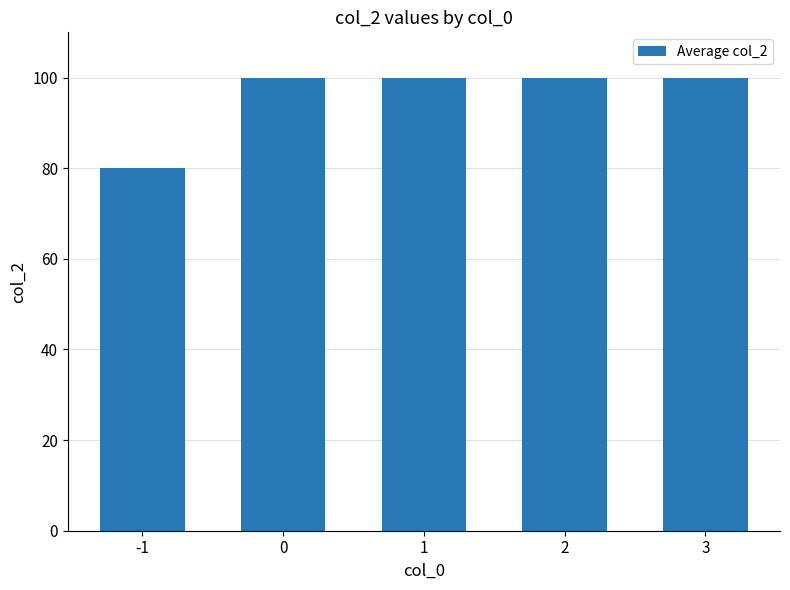

At which category does the chart reach its minimum across all series?

-1